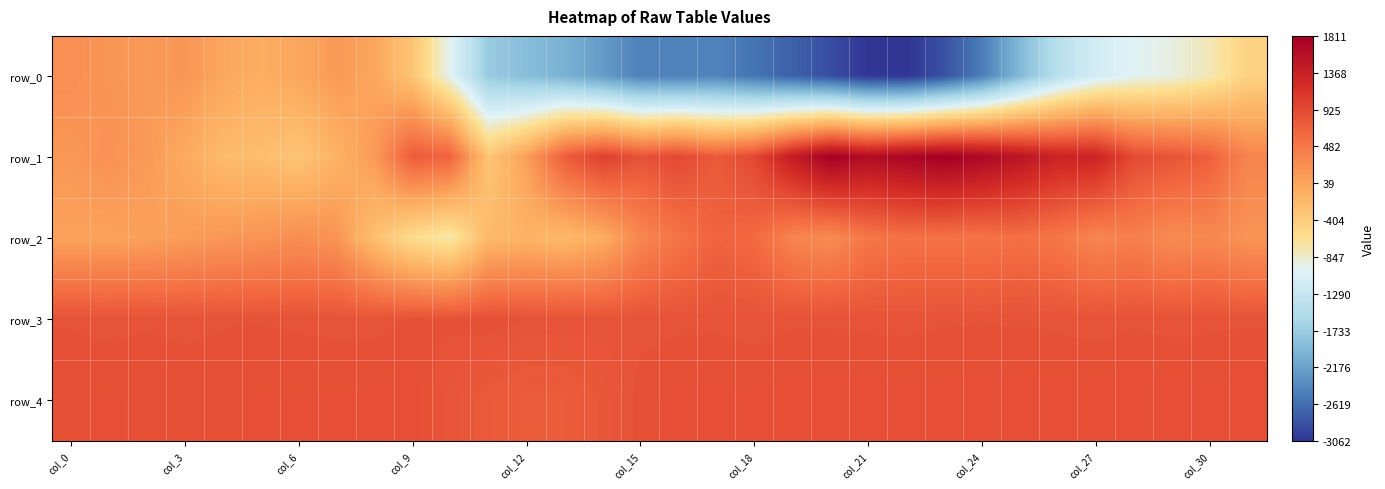

Which label corresponds to the largest value in the chart?

23